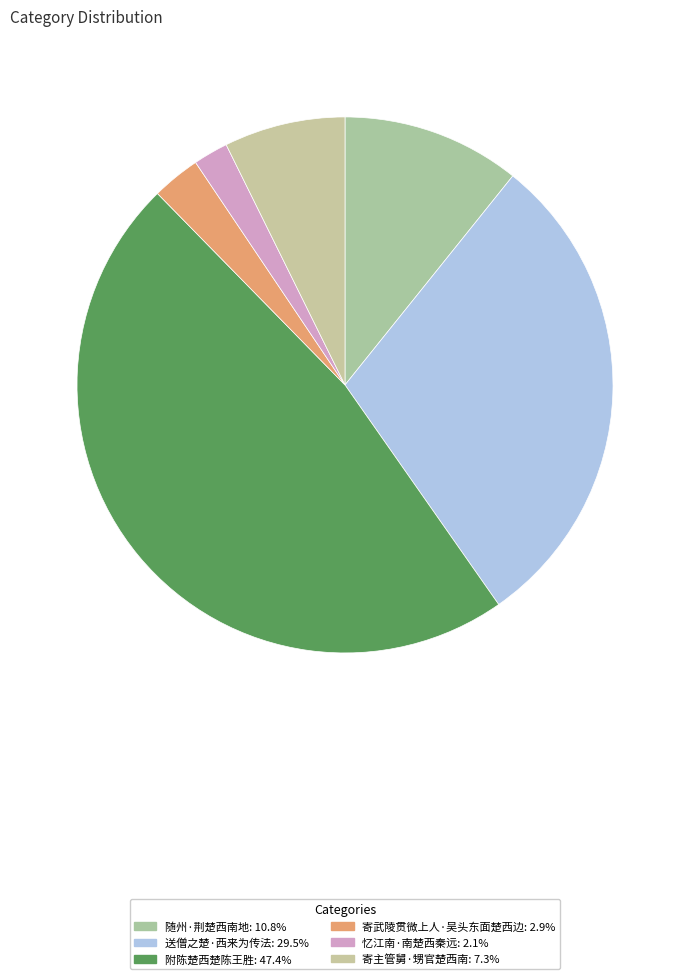

What percentage is the 送僧之楚·西来为传法 slice, to the nearest percent?

30%